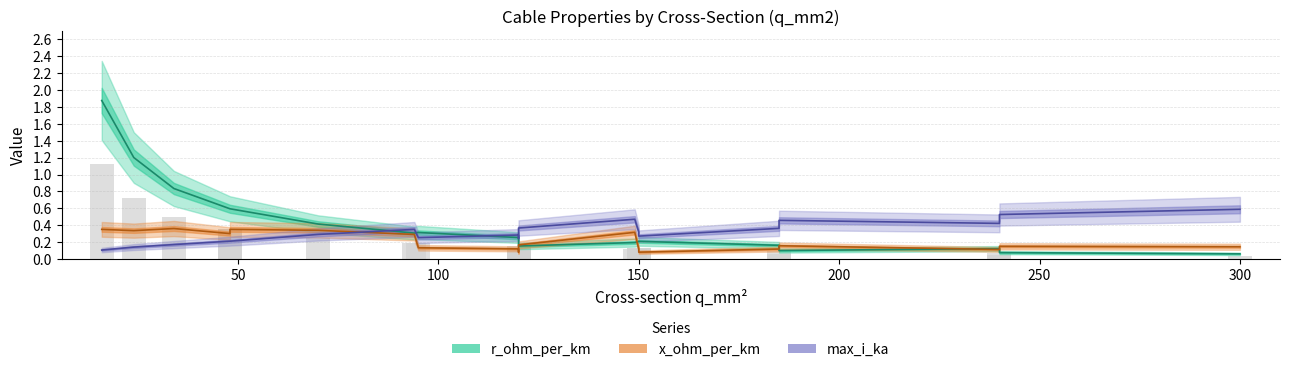

Is it true that x_ohm_per_km equals 0.1 at 16?

False